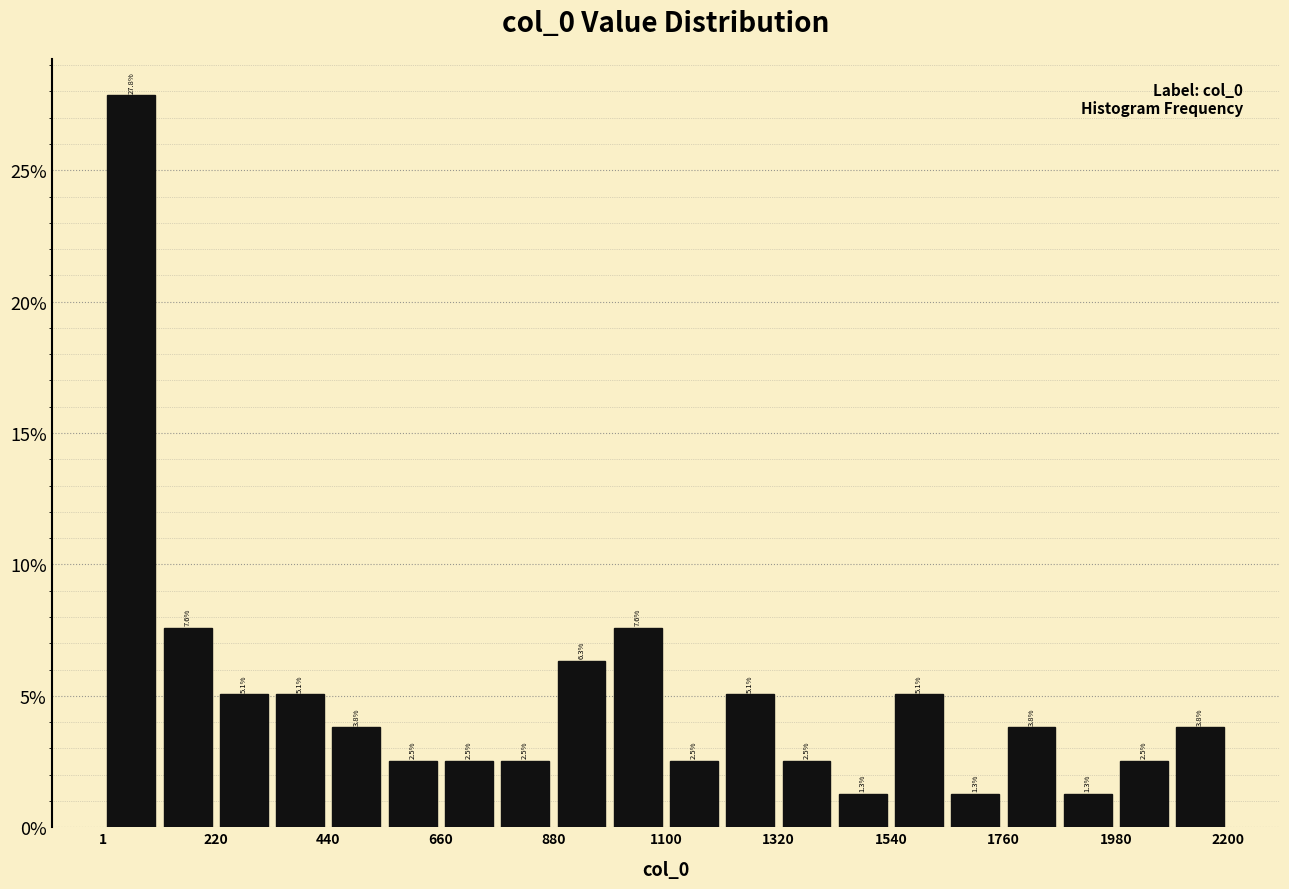

Around what value on the x-axis is the tallest bar? Give the approximate position of its centre, as read against the axis.

50